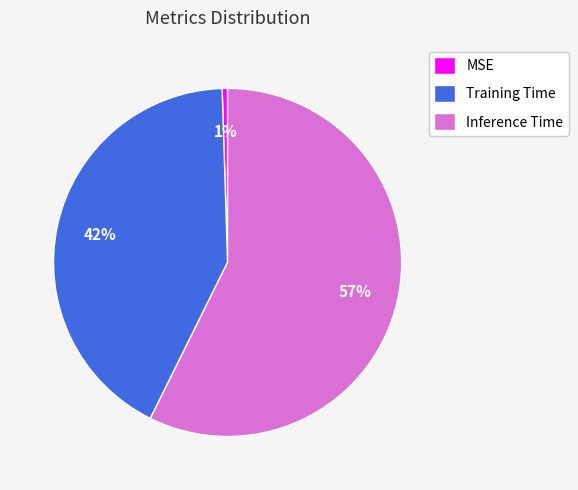

Is it true that MSE is 11% of the pie?

False